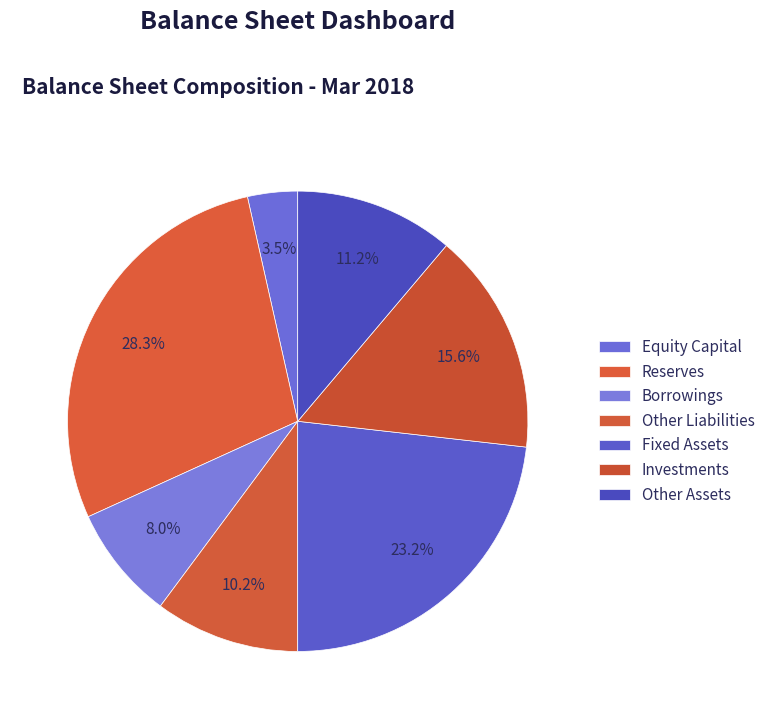

What is the largest slice in the pie chart?

Reserves